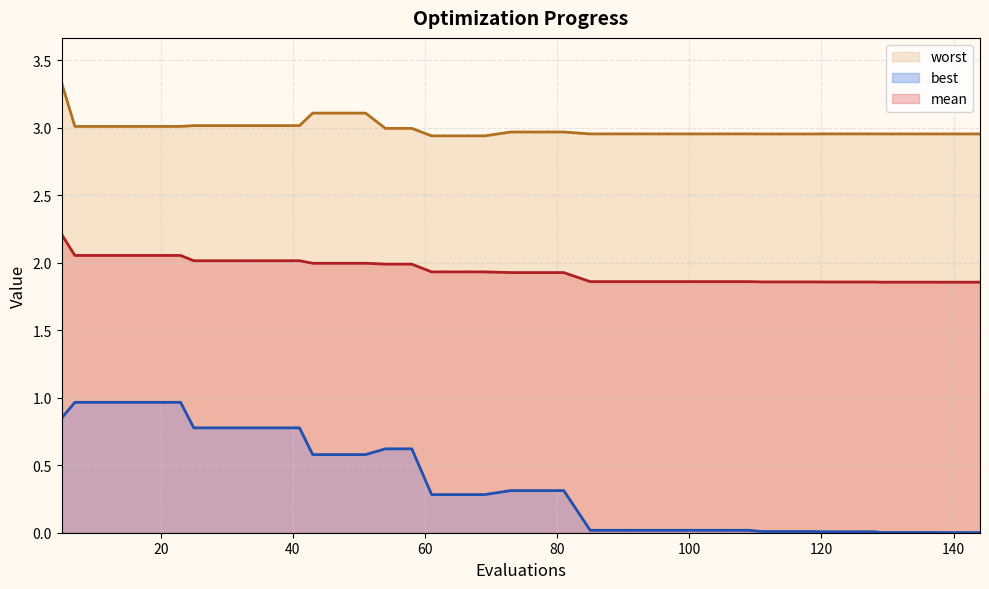

Reading left to right, extract all data points from this chart.

mean line: 2.2	2.1	2.1	2.1	2.1	2.1	2.0	2.0	2.0	2.0	2.0	2.0	2.0	2.0	2.0	2.0	1.9	1.9	1.9	1.9	1.9	1.9	1.9	1.9	1.9	1.9	1.9	1.9	1.9	1.9	1.9	1.9	1.9	1.9	1.9	1.9	1.9	1.9	1.9	1.9
best line: 0.8	1.0	1.0	1.0	1.0	1.0	0.8	0.8	0.8	0.8	0.8	0.6	0.6	0.6	0.6	0.6	0.3	0.3	0.3	0.3	0.3	0.3	0.0	0.0	0.0	0.0	0.0	0.0	0.0	0.0	0.0	0.0	0.0	0.0	0.0	0.0	0.0	0.0	0.0	0.0
worst line: 3.3	3.0	3.0	3.0	3.0	3.0	3.0	3.0	3.0	3.0	3.0	3.1	3.1	3.1	3.0	3.0	2.9	2.9	2.9	3.0	3.0	3.0	3.0	3.0	3.0	3.0	3.0	3.0	3.0	3.0	3.0	3.0	3.0	3.0	3.0	3.0	3.0	3.0	3.0	3.0